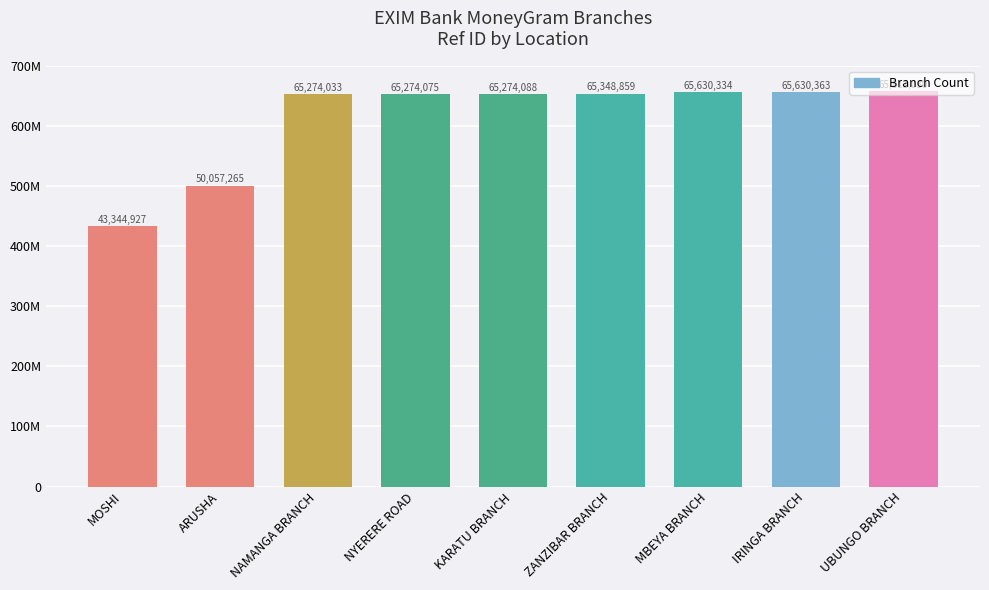

What is the minimum value shown in the chart?

43344927